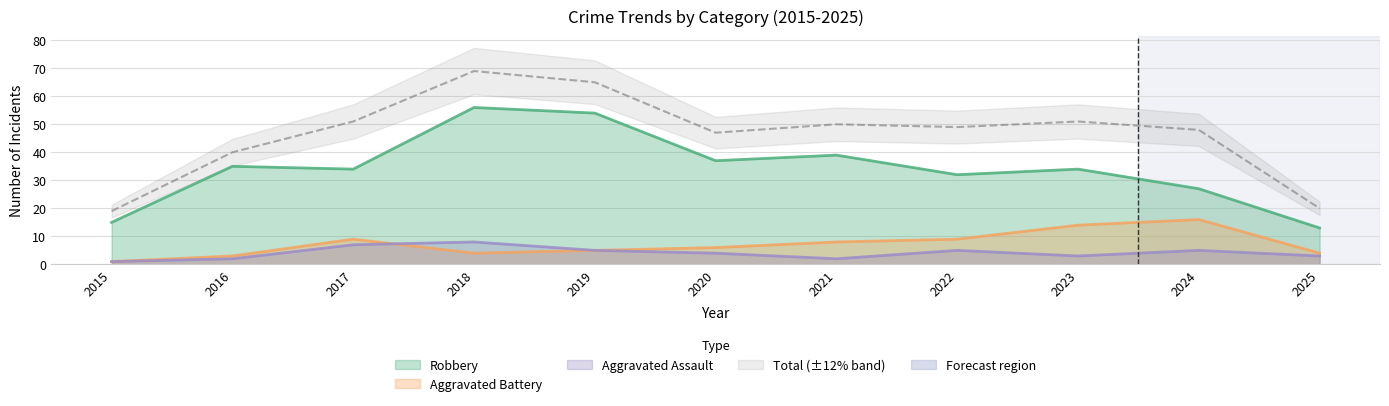

What is the difference between the highest and lowest values at 2025?

17